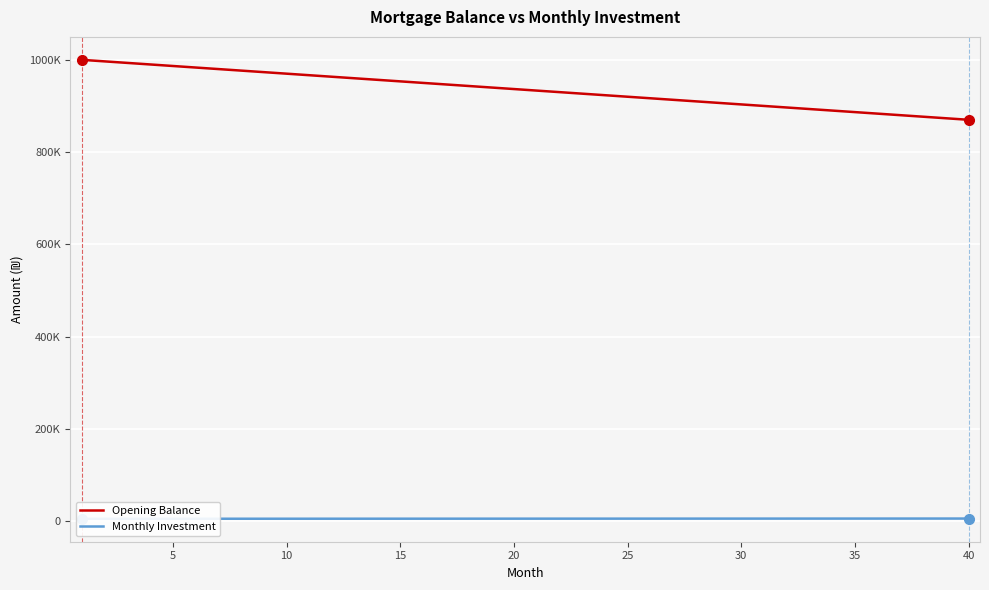

At how many categories does at least one series exceed 78746?

40